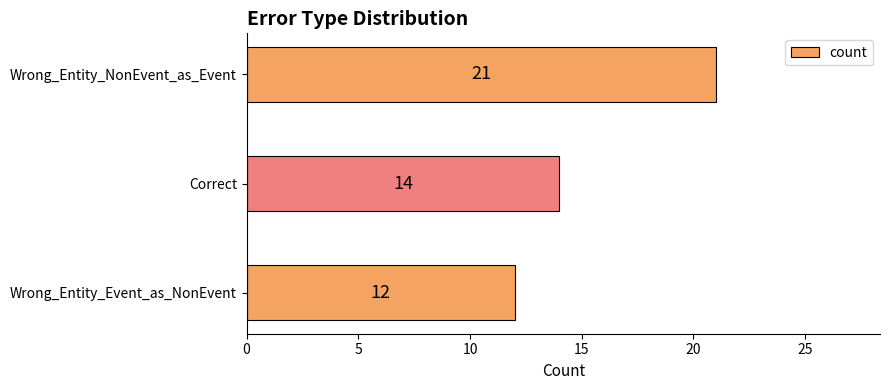

Reading top to bottom, extract all data points from this chart.

Wrong_Entity_NonEvent_as_Event=21	Correct=14	Wrong_Entity_Event_as_NonEvent=12